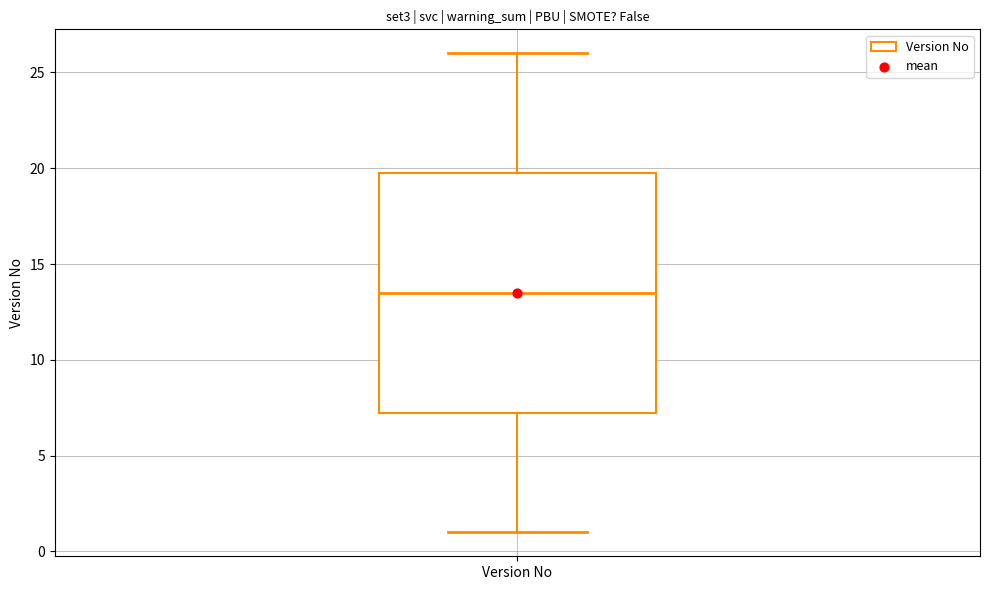

Where does the lower whisker of the box for Version No end on the y-axis? The values are not printed on the chart, so give them approximately, as read against the axis.

1.0